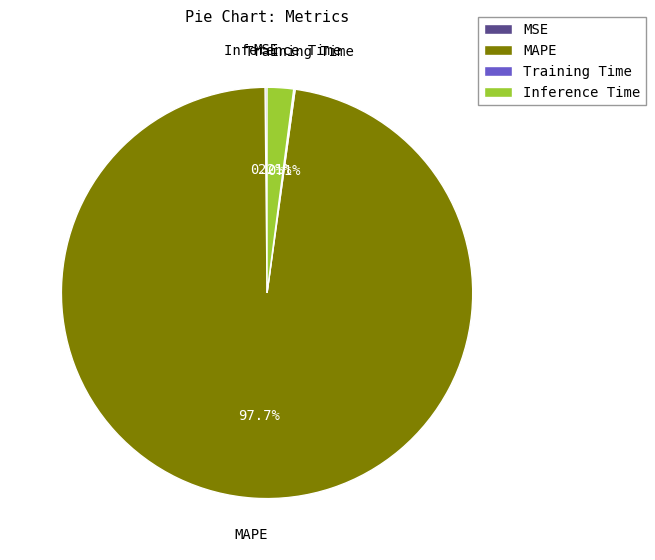

Which category has the biggest portion of the pie?

MAPE